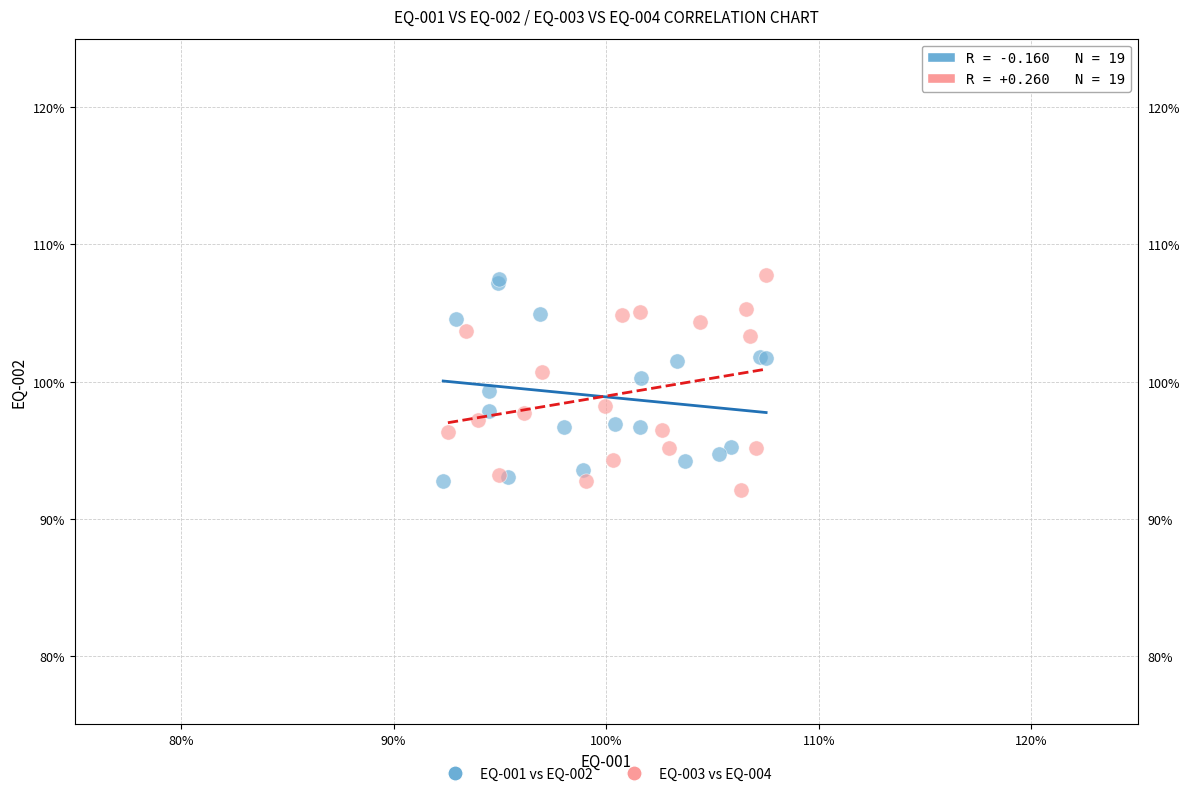

Which series contains the lowest Y value?

EQ-003 vs EQ-004